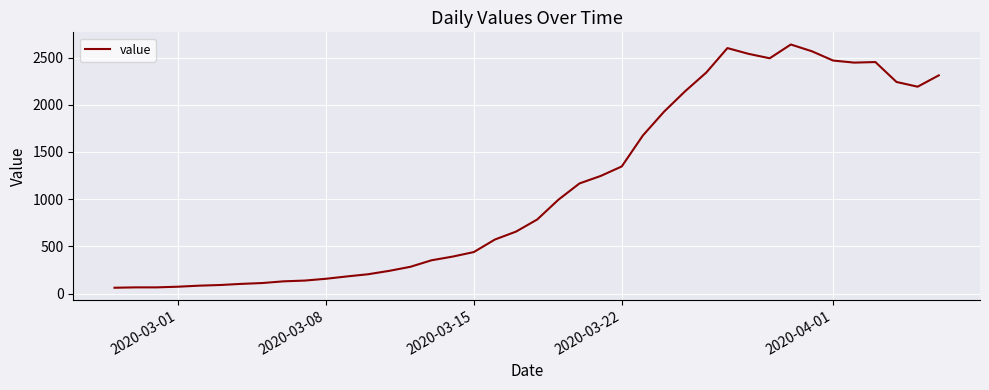

What is the sum of all values?

44951